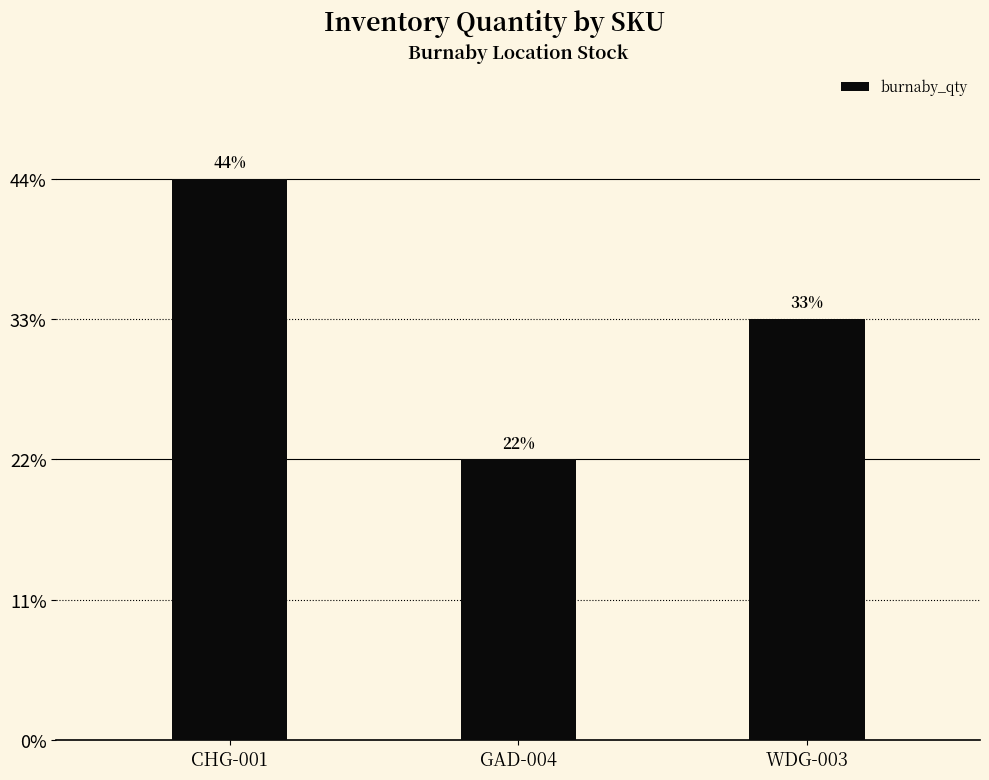

Where does the data first go above 75?

CHG-001